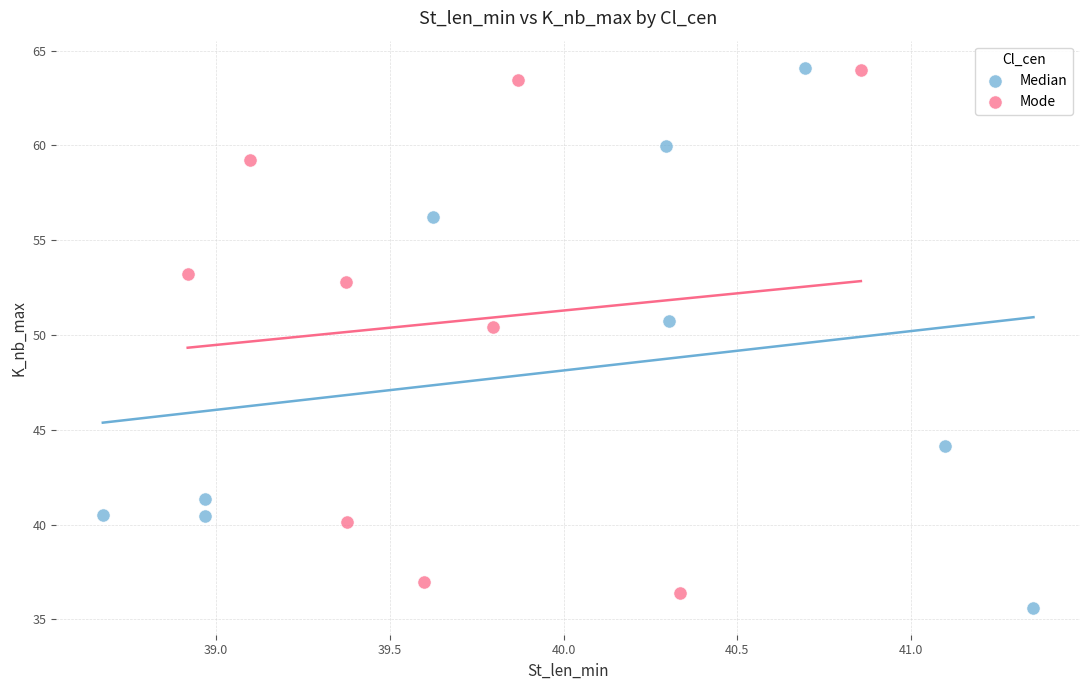

What are all the series names shown in the legend?

Median, Mode